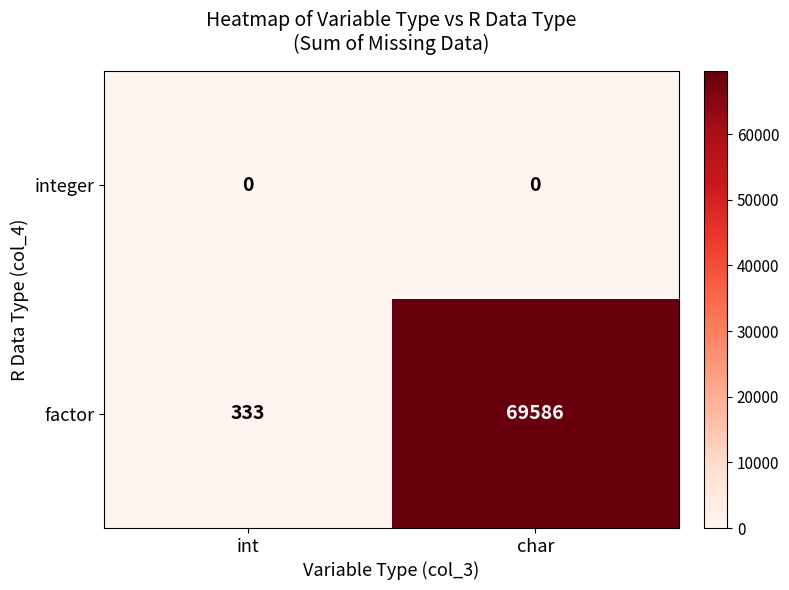

Which series changed the most between int and char?

factor